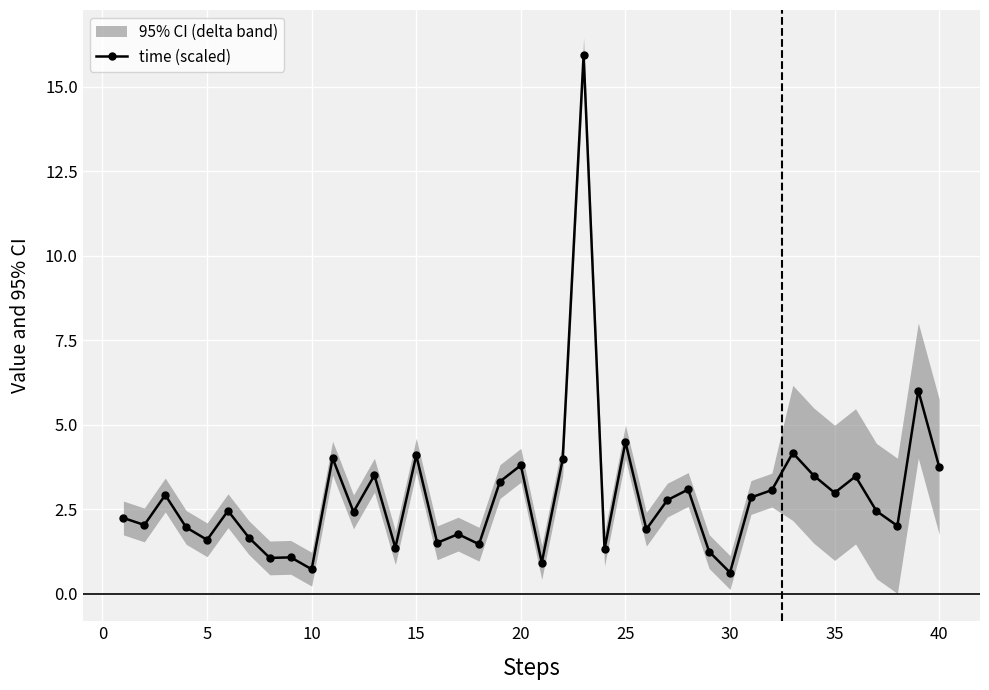

What is the minimum value for time (scaled)?

0.6